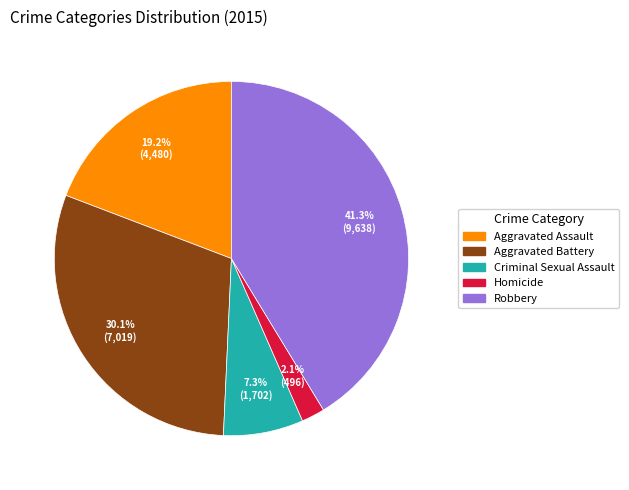

True or false: Aggravated Battery accounts for 18% of the total.

False